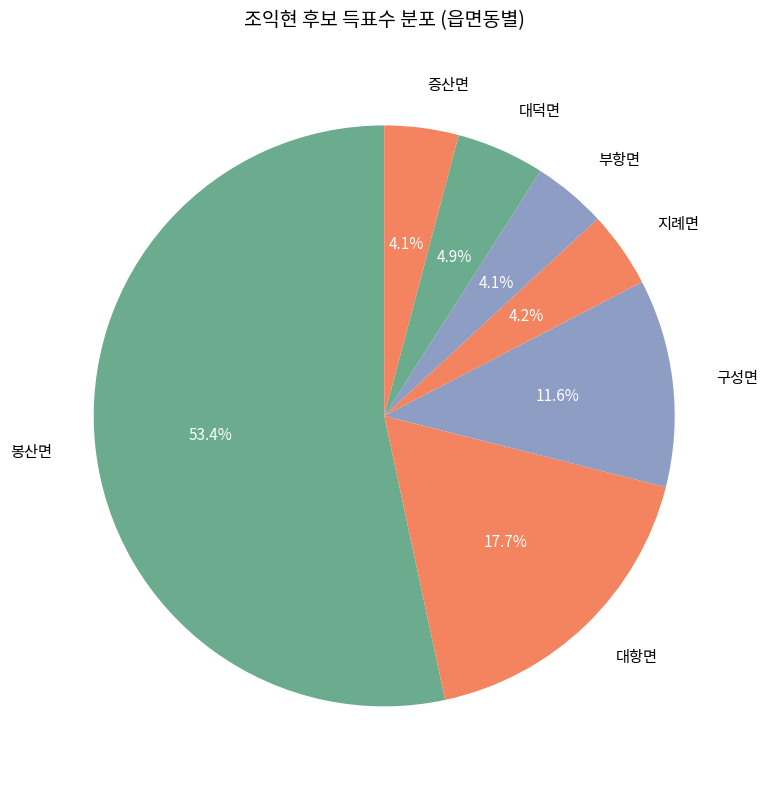

Which slice is the largest?

봉산면